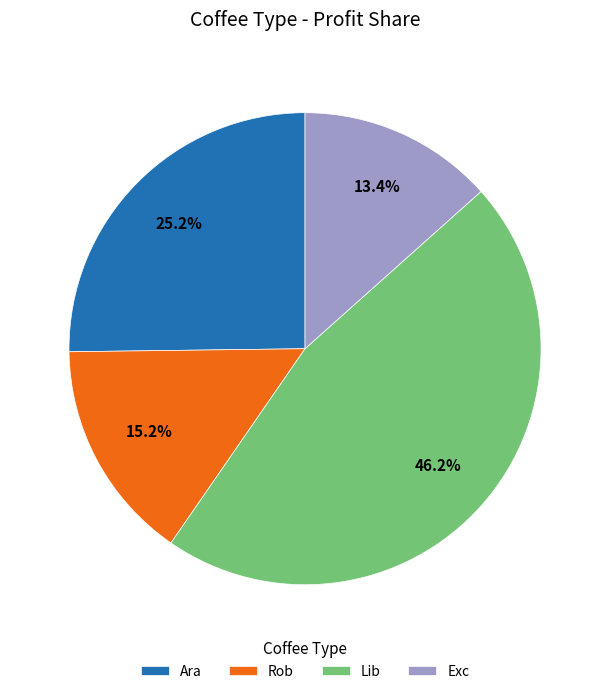

What is the largest slice in the pie chart?

Lib